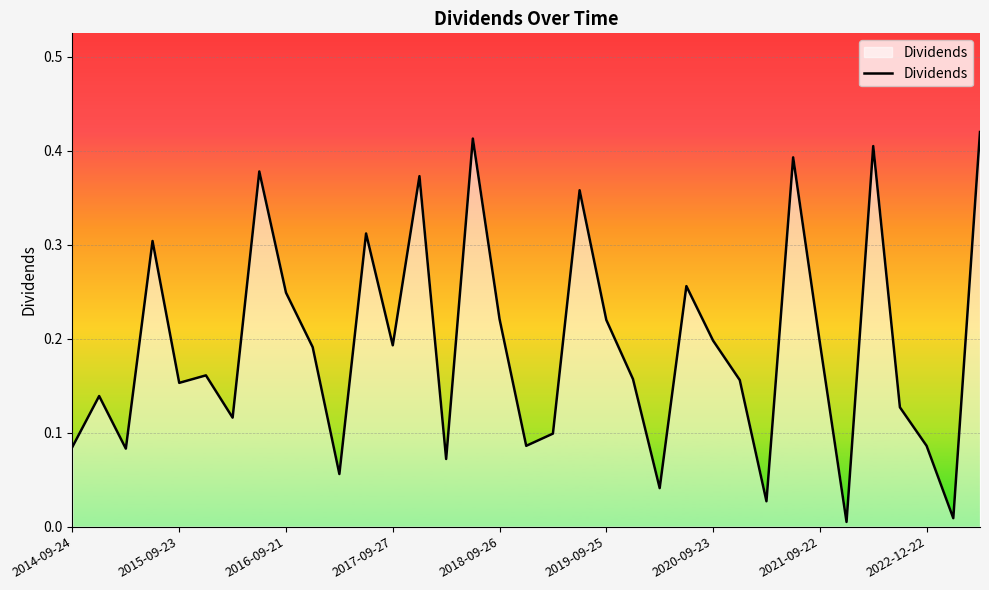

How many lines are shown in the chart?

1